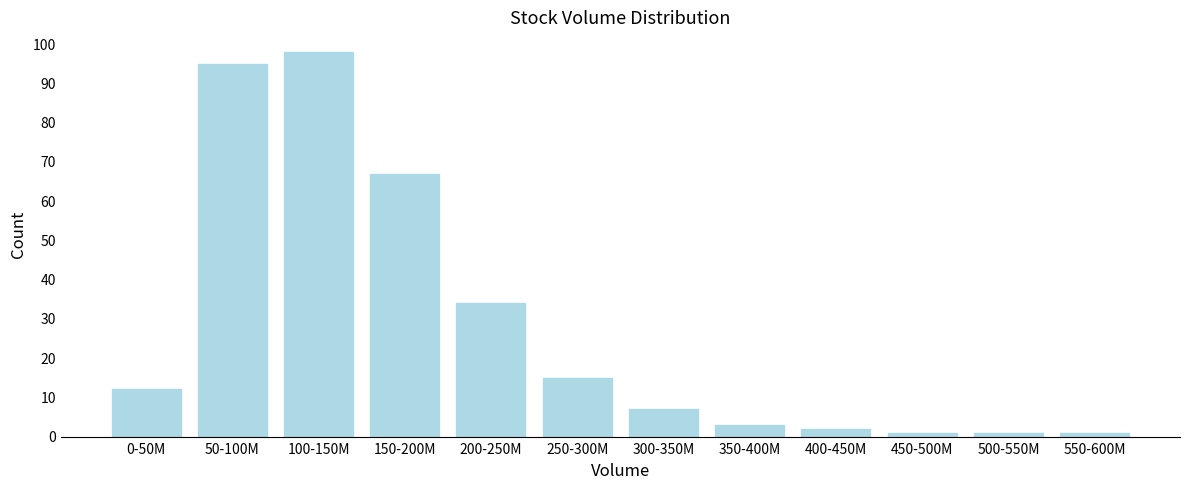

Reading left to right, what are all the values shown in this chart?

0-50M=12	50-100M=95	100-150M=98	150-200M=67	200-250M=34	250-300M=15	300-350M=7	350-400M=3	400-450M=2	450-500M=1	500-550M=1	550-600M=1